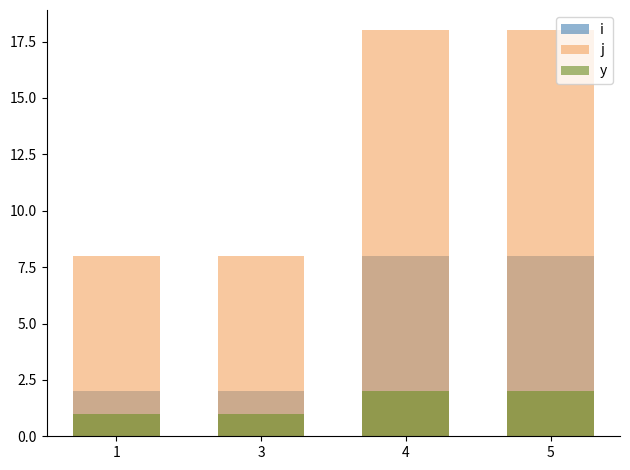

Reading left to right, extract all data points from this chart.

i: 1=2	3=2	4=8	5=8
j: 1=8	3=8	4=18	5=18
y: 1=1	3=1	4=2	5=2